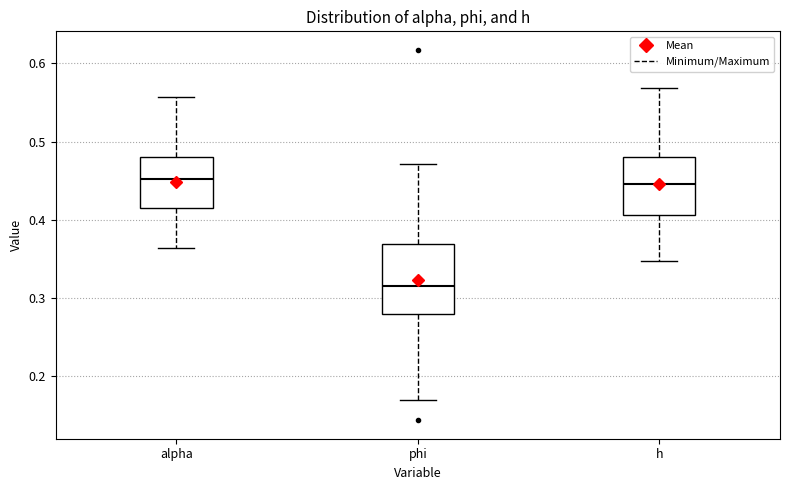

Where is the lower edge of the box for phi on the y-axis? The values are not printed on the chart, so give them approximately, as read against the axis.

0.28